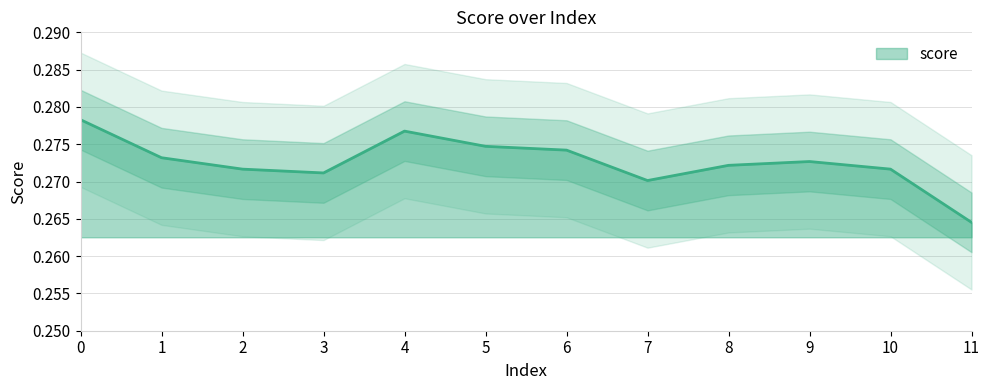

Reading right to left, what are all the values shown in this chart?

11=0.3	10=0.3	9=0.3	8=0.3	7=0.3	6=0.3	5=0.3	4=0.3	3=0.3	2=0.3	1=0.3	0=0.3